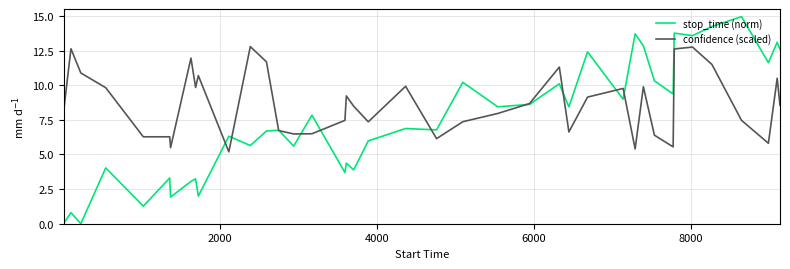

What is the maximum value for stop_time (norm)?

14.9